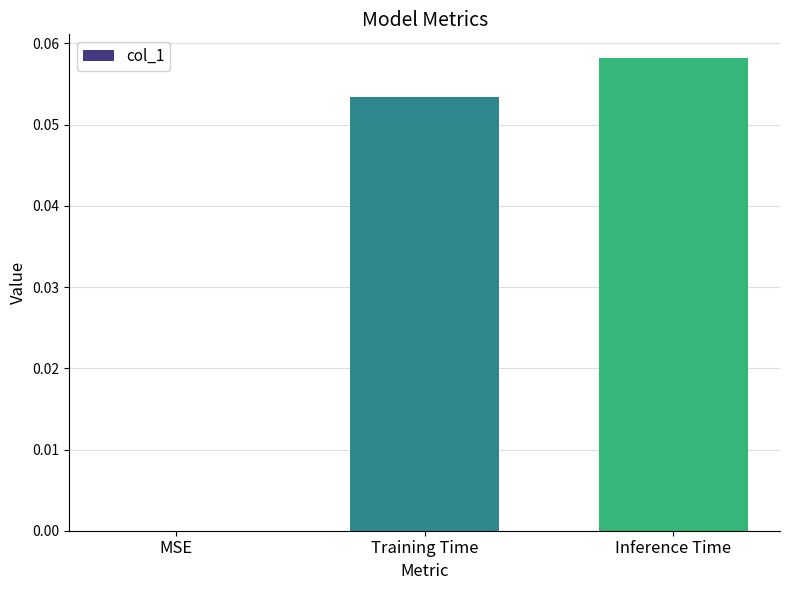

How many values exceed 0?

2